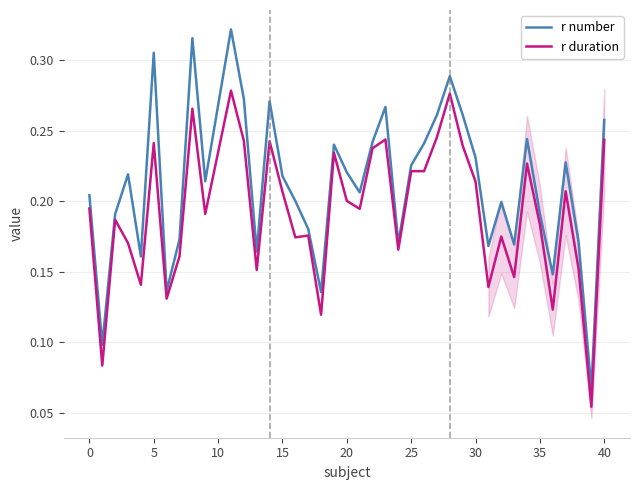

Is this an area chart (filled region under the line)?

No